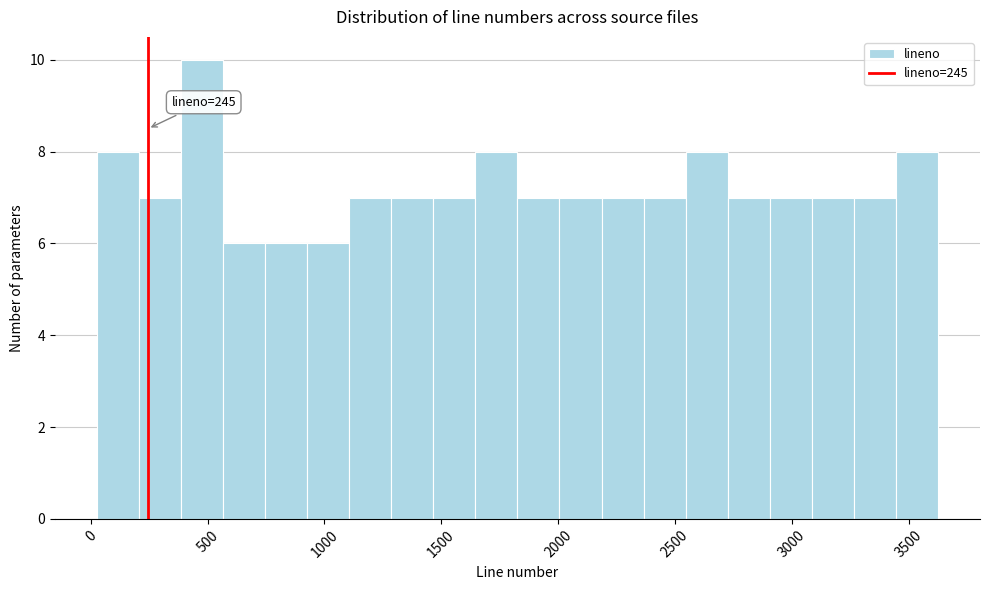

Read against the x-axis, roughly where is the centre of the tallest bar?

500